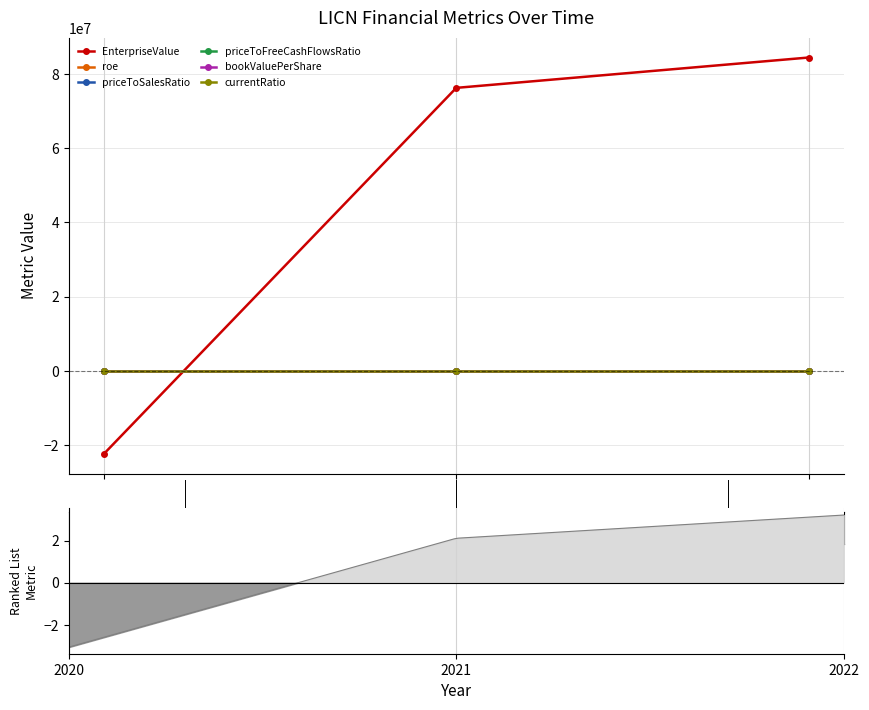

How many values in the priceToFreeCashFlowsRatio series exceed 12?

2